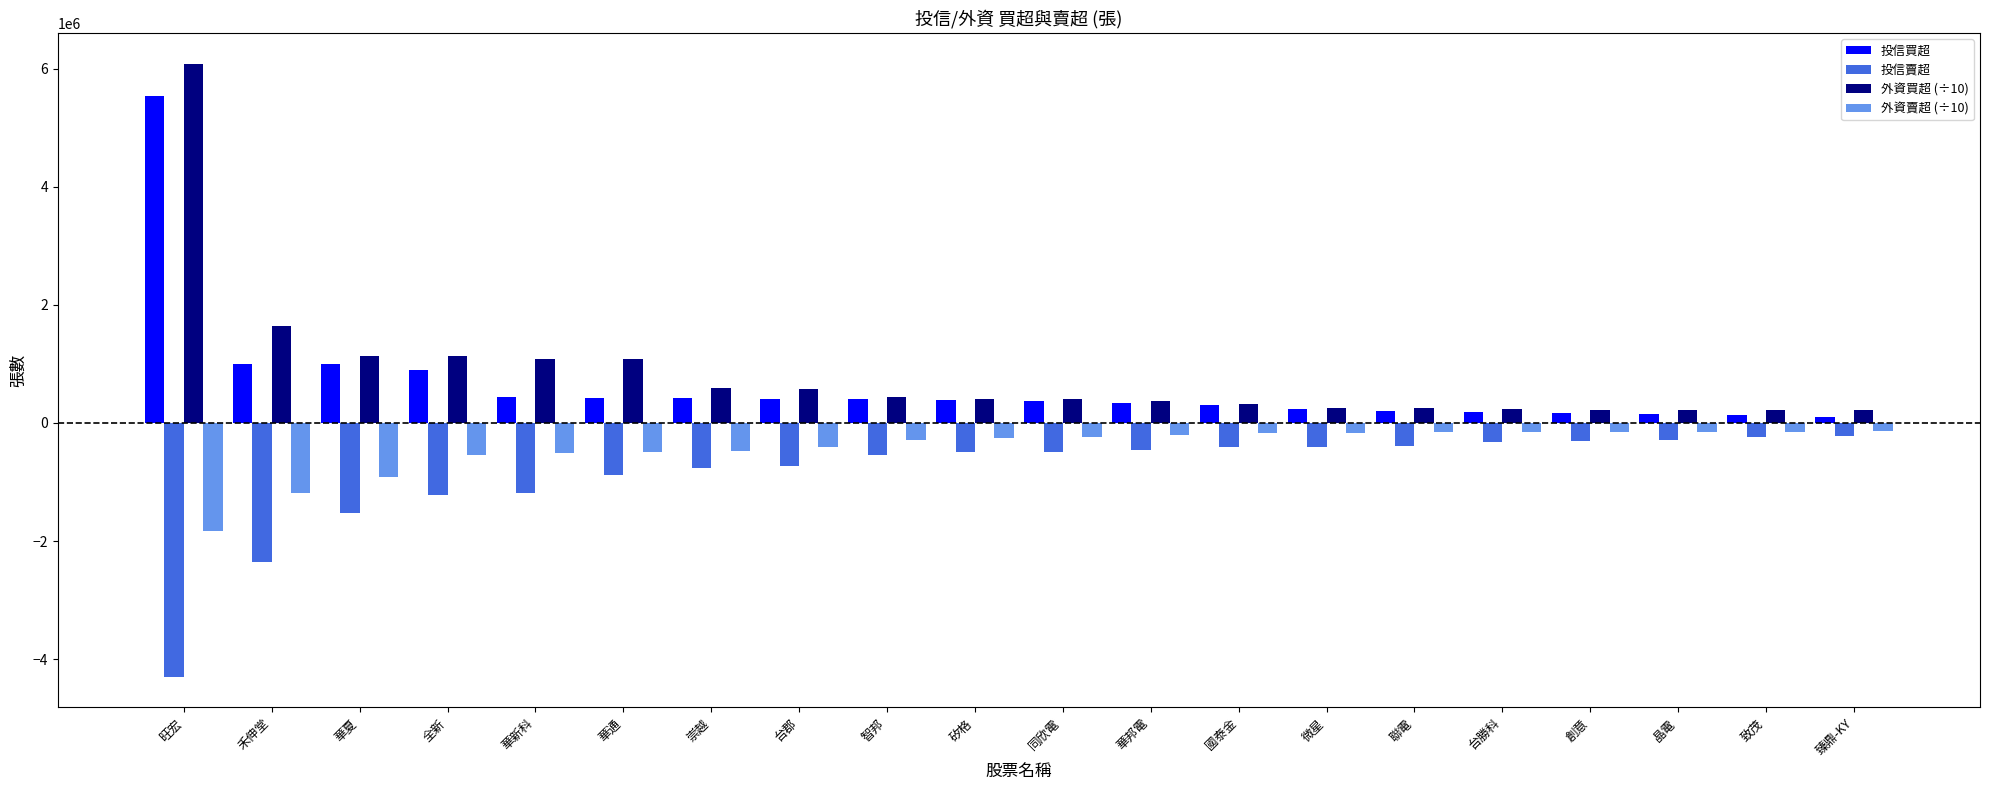

What position from the left is 晶電?

18